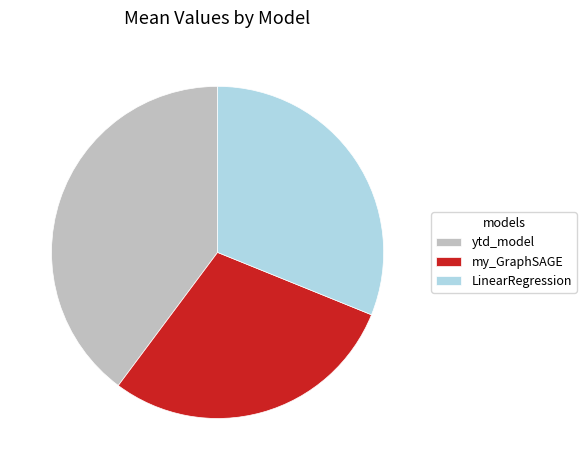

True or false: LinearRegression accounts for 31% of the total.

True